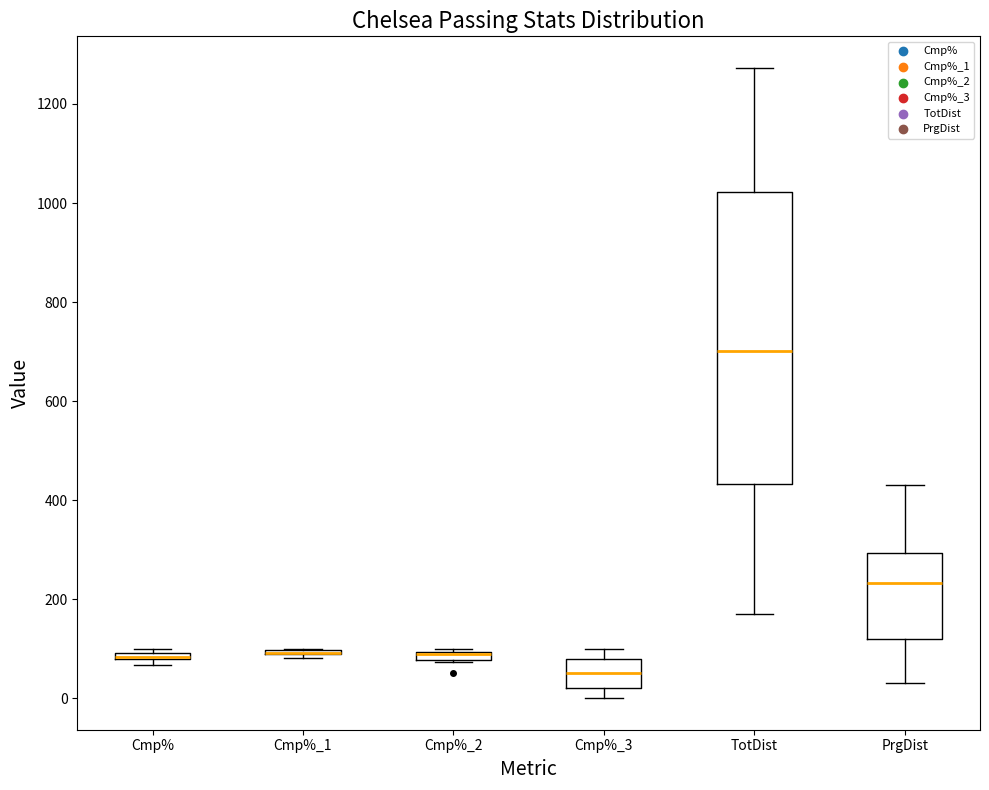

Which box is the tallest, from its lower edge to its upper edge?

TotDist